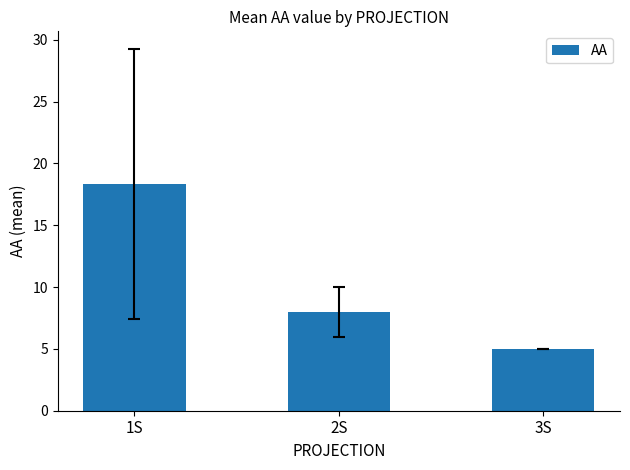

What position from the left is 2S?

2